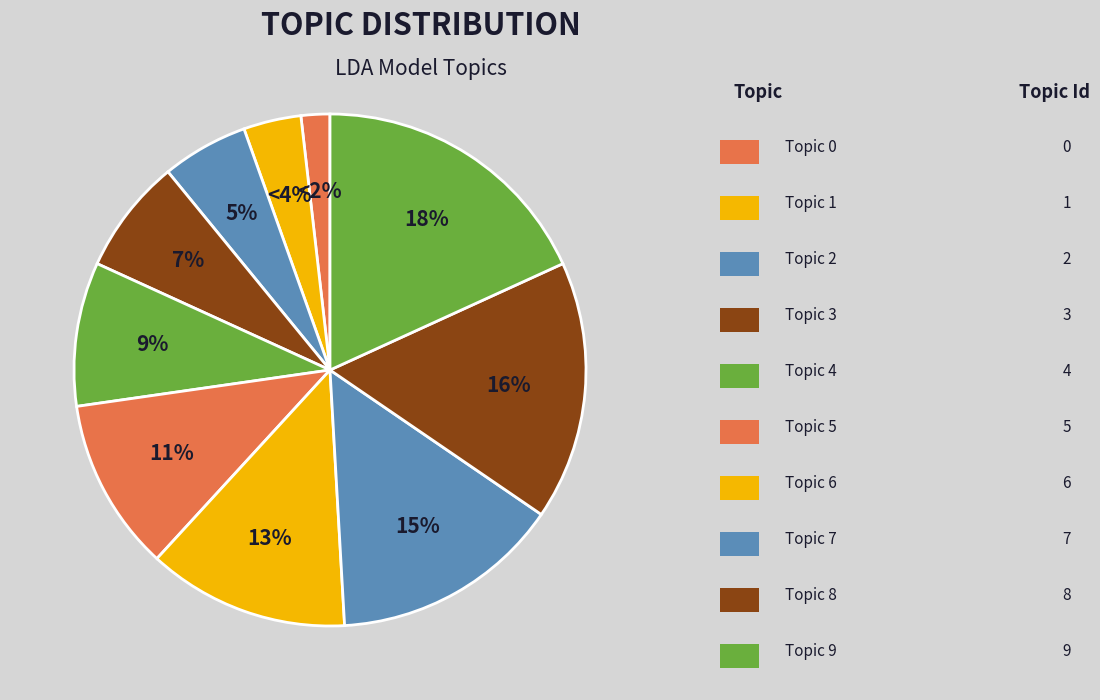

Count the number of slices in the pie.

10